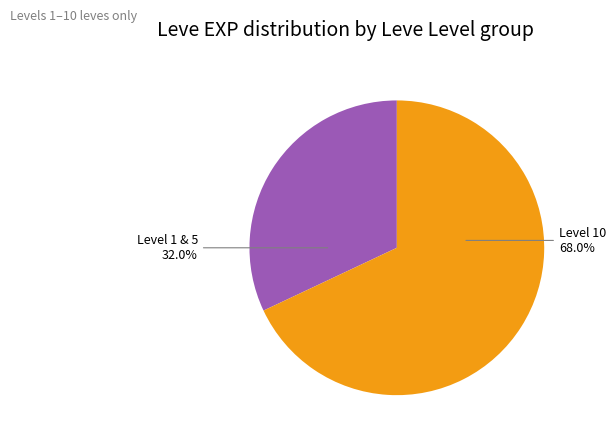

Is there a majority slice in this chart?

Yes